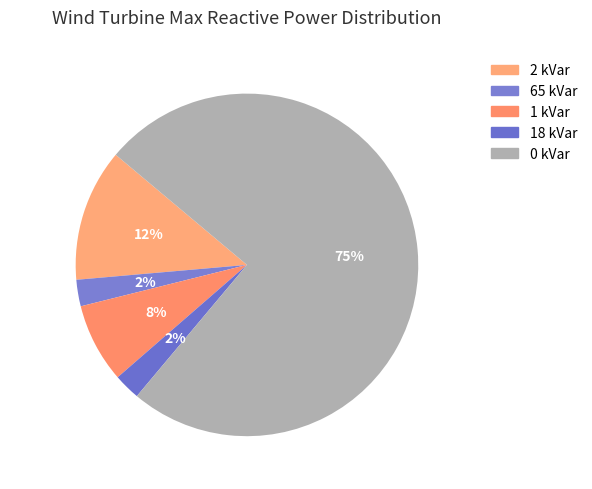

How many segments does this pie chart have?

5